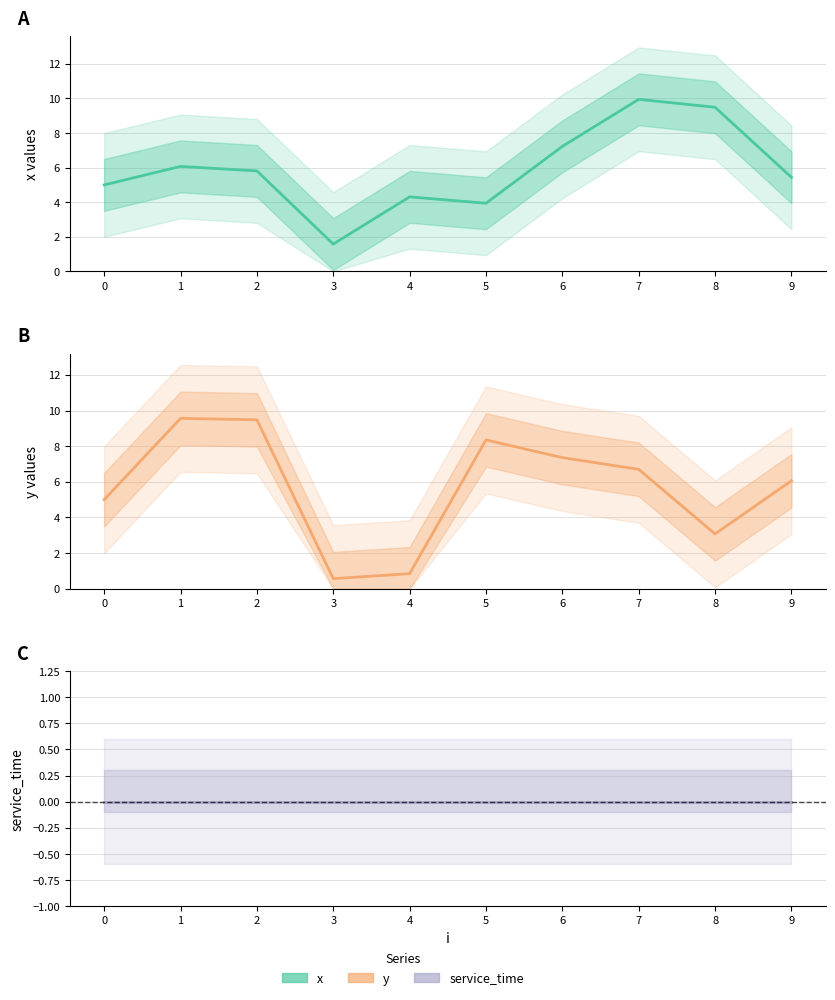

How many categories are shown in the chart?

10